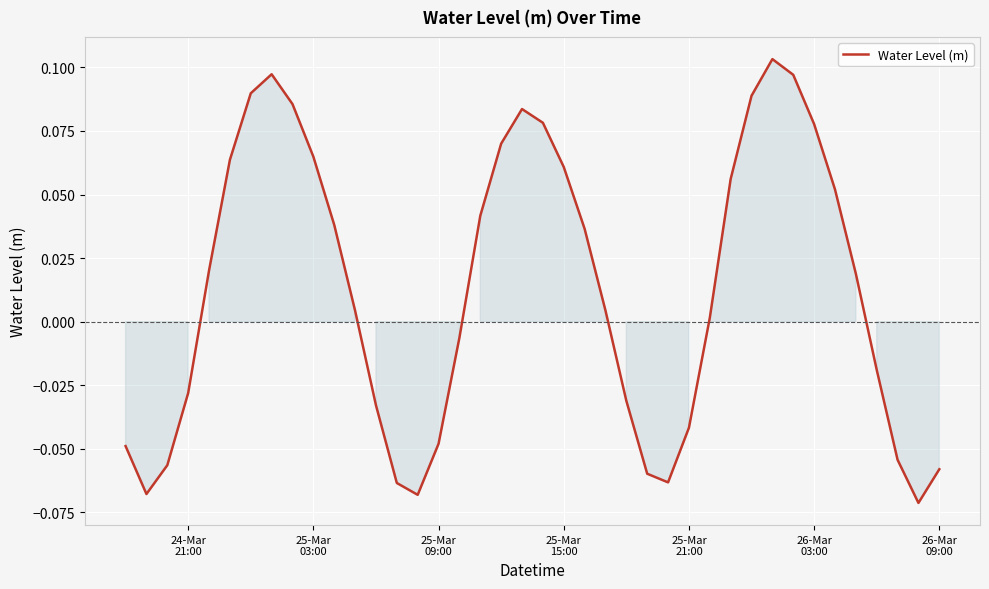

How many points are higher than both their immediate neighbors (excluding endpoints)?

3